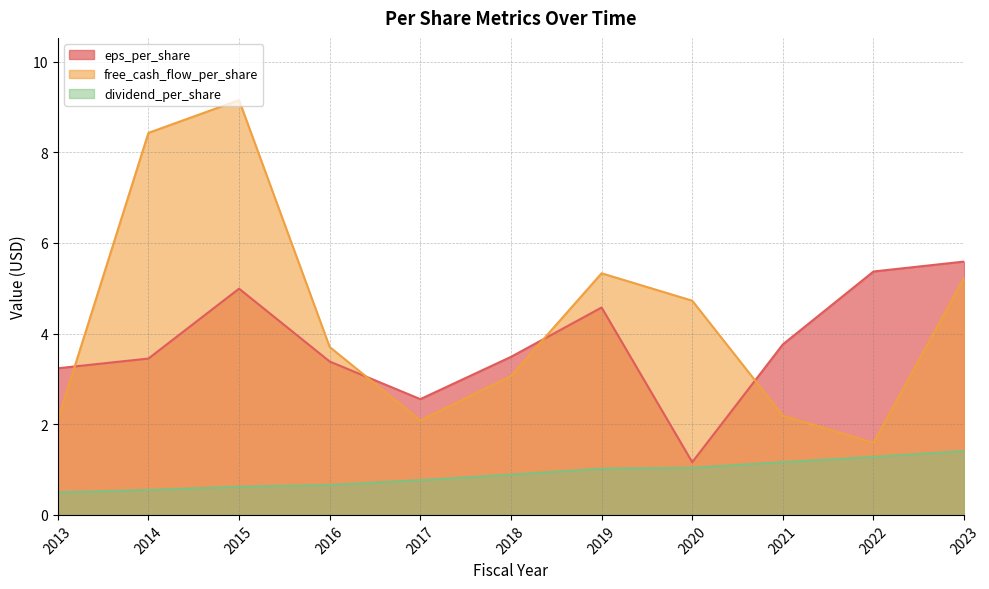

What is the difference between the maximum and minimum values in the free_cash_flow_per_share series?

7.6